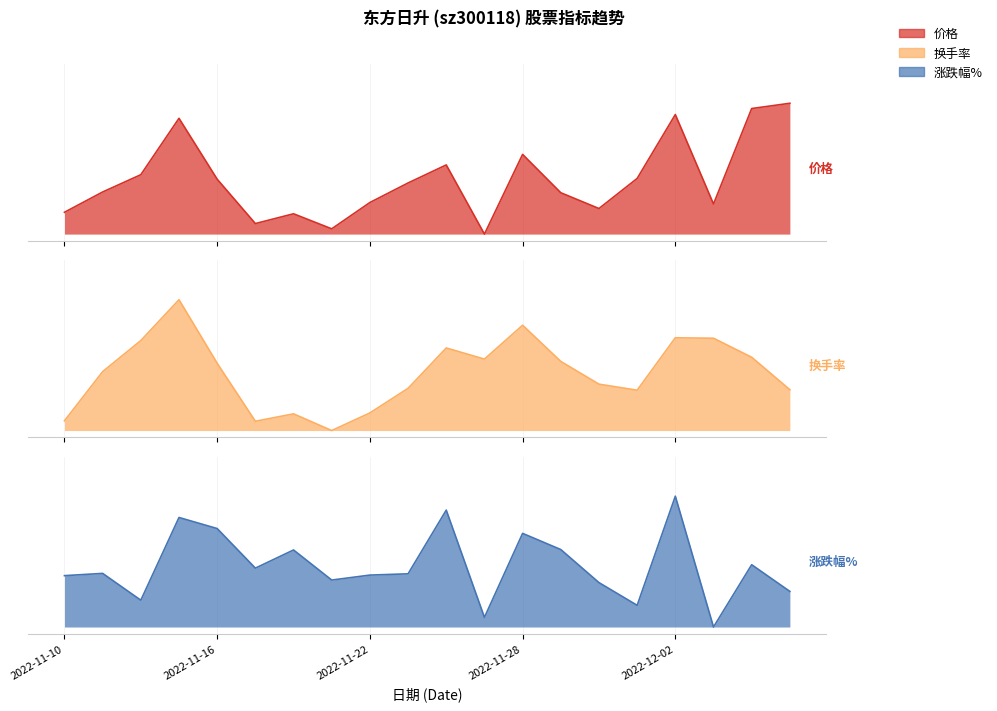

What is the sum of all 涨跌幅% values?

9.3